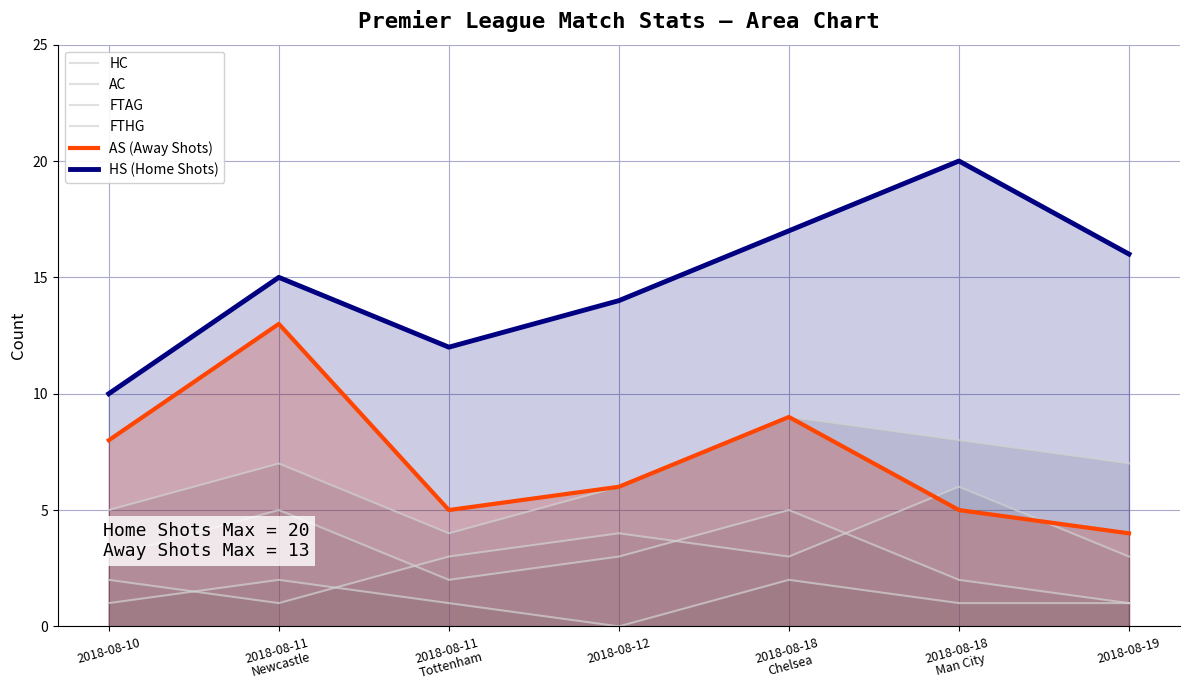

True or false: HC has more than 1 points higher than both neighbors.

True